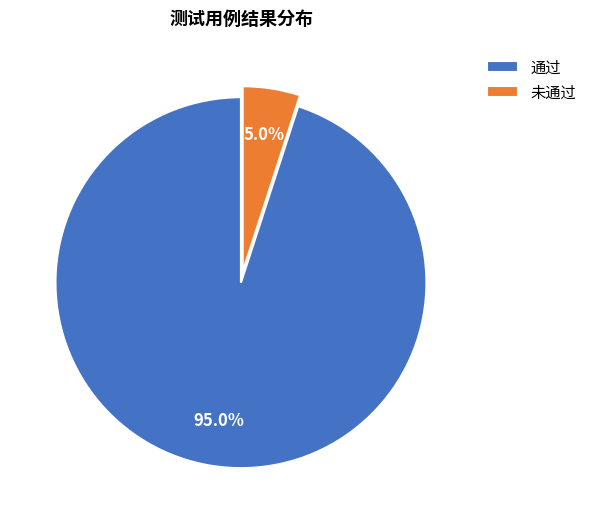

What is the ratio of the value at 通过 to the value at 未通过?

19.0